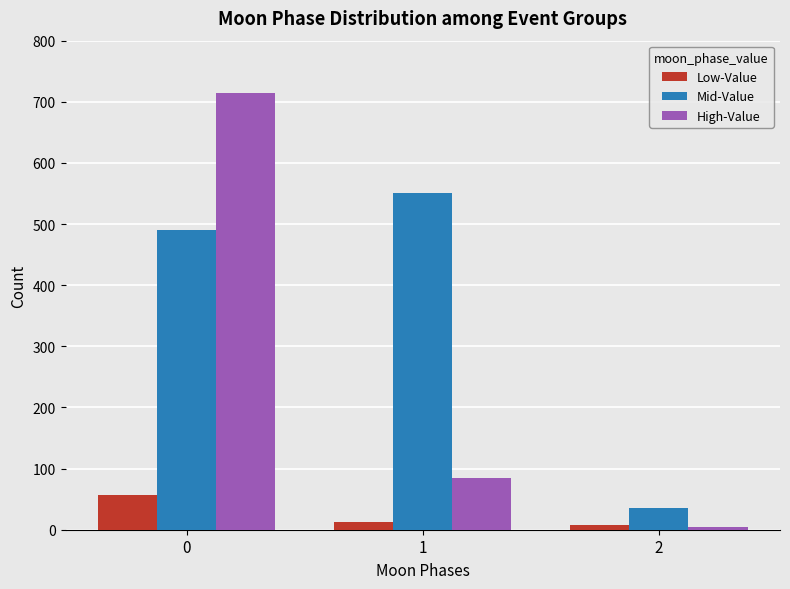

The Low-Value series shows 57 at 0. True or false?

True